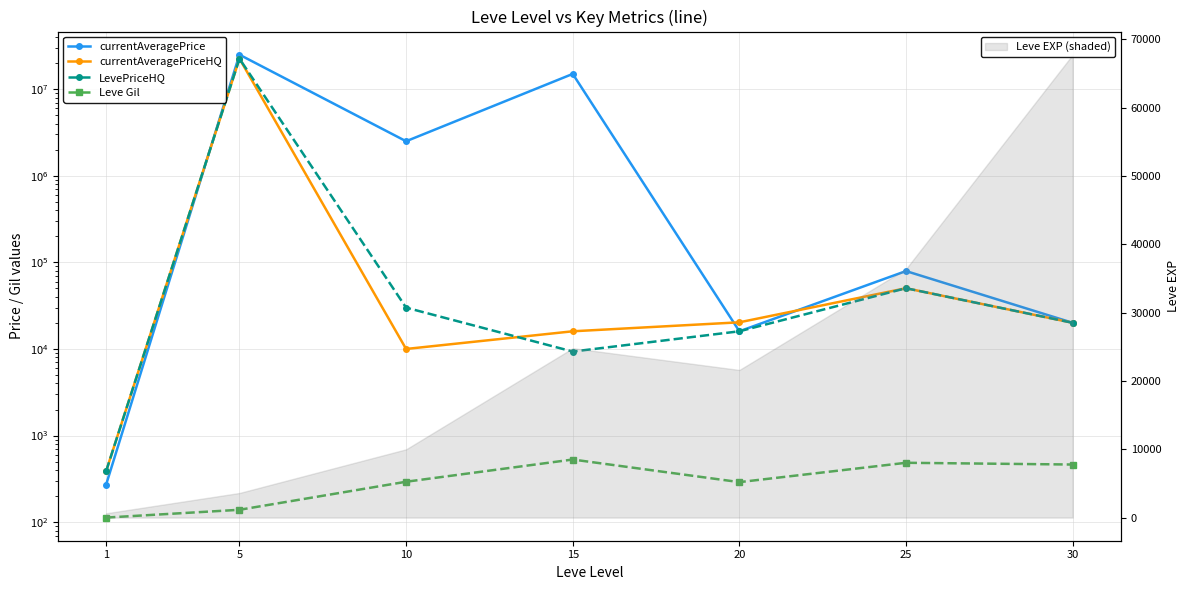

At which category does the chart reach its minimum across all series?

1